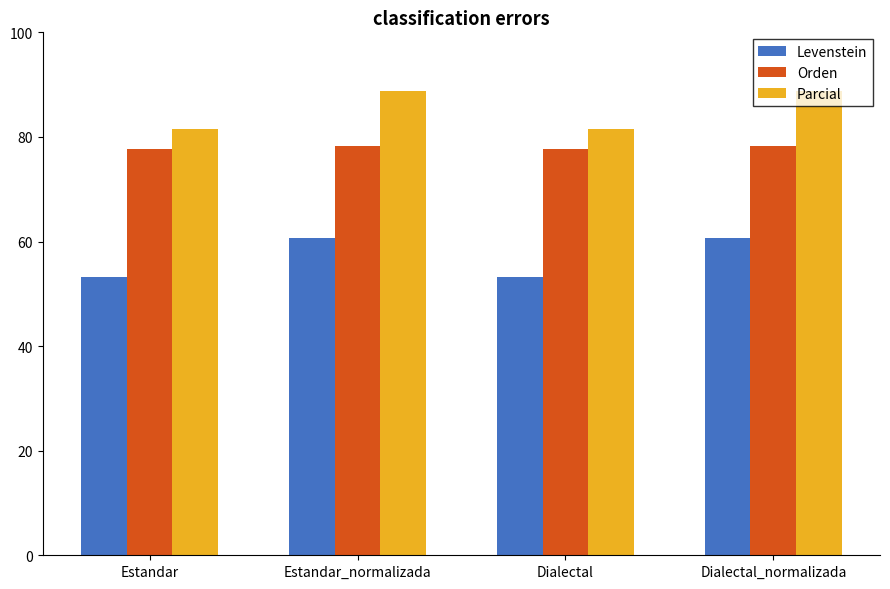

Is the value of Orden at Estandar_normalizada greater than the value of Parcial at Dialectal_normalizada?

No